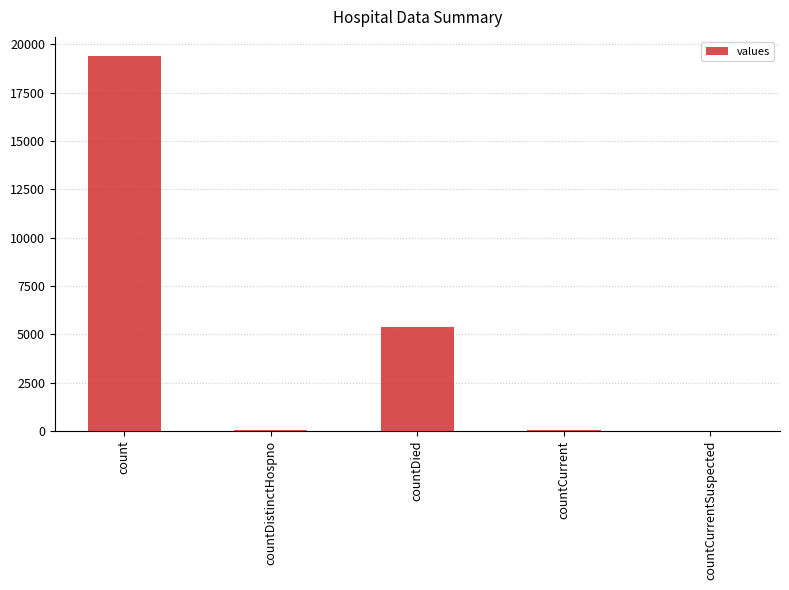

At which label is the value closest to 9710?

countDied